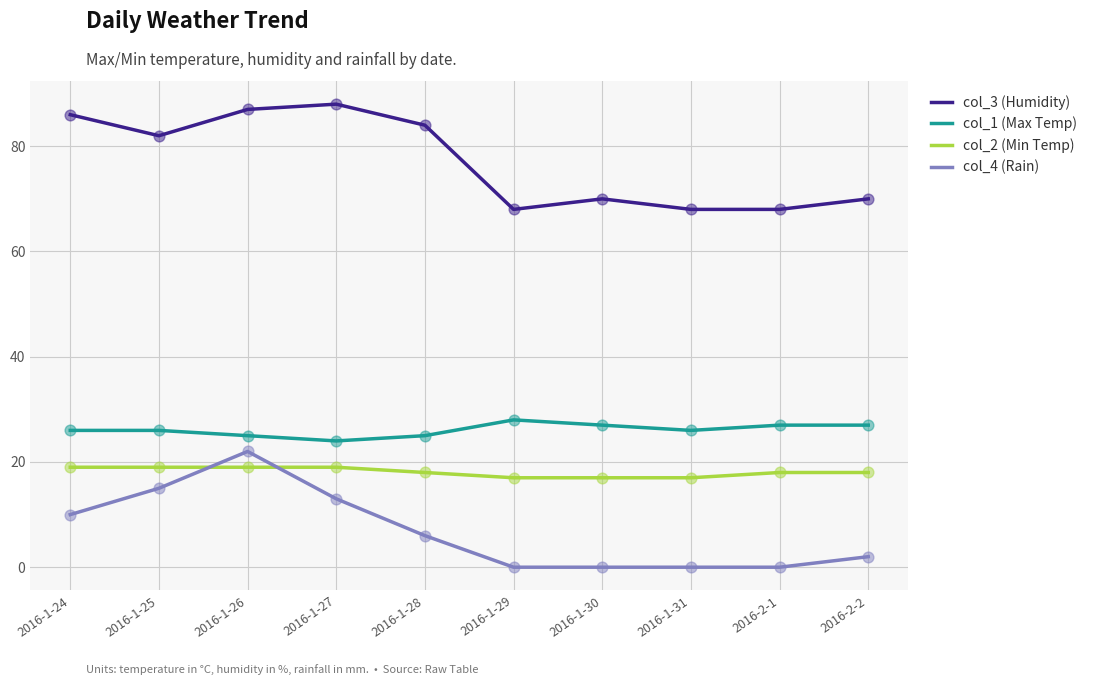

What is the difference between the highest and lowest values at 2016-1-26?

68